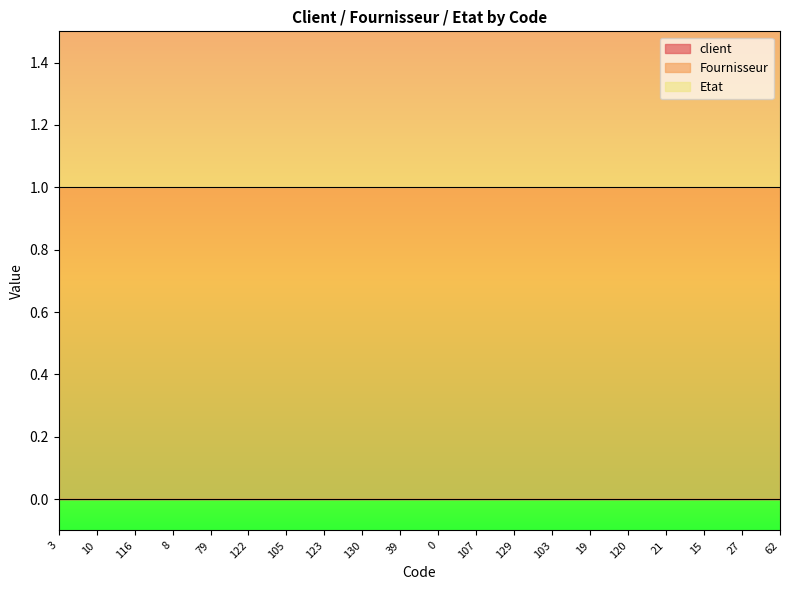

True or false: Etat and client cross at least once.

False